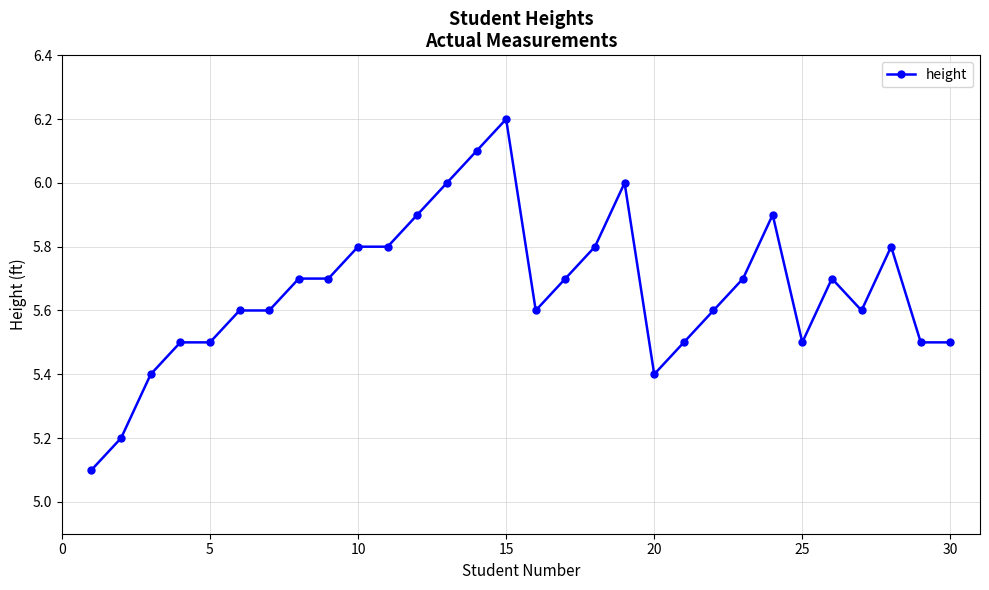

True or false: there are more than 0 points higher than both neighbors.

True